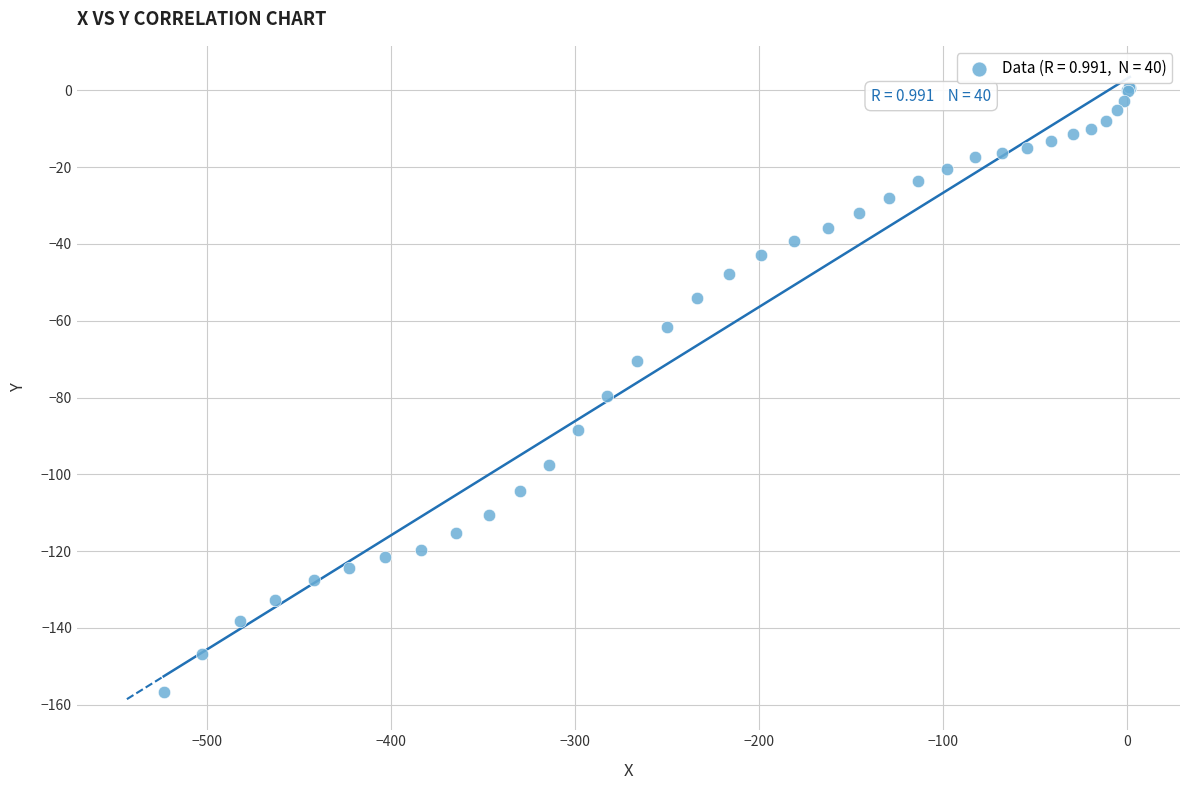

What Y value in the scatter plot is closest to -77?

-79.5